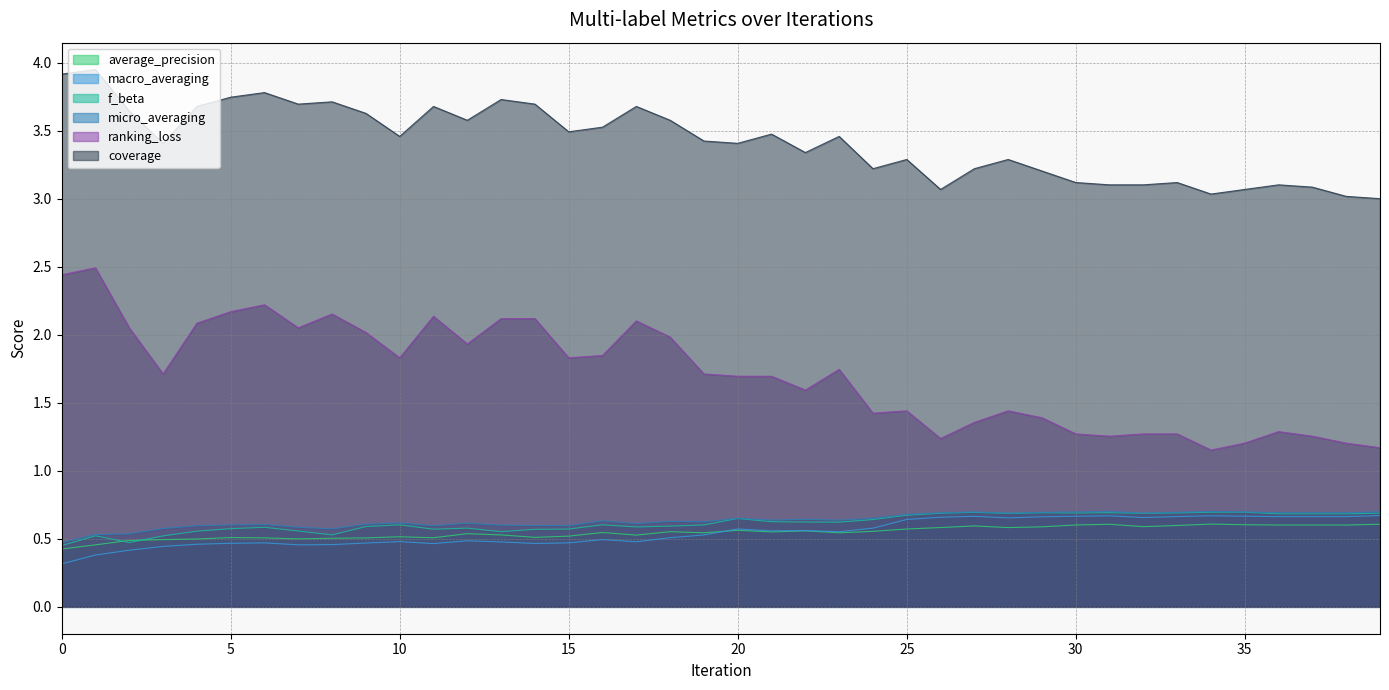

Where is the first local maximum for average_precision?

5